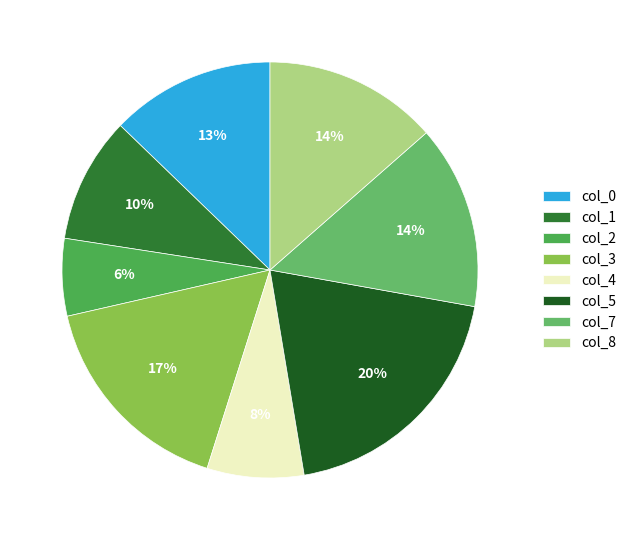

Which slice is the smallest?

col_2